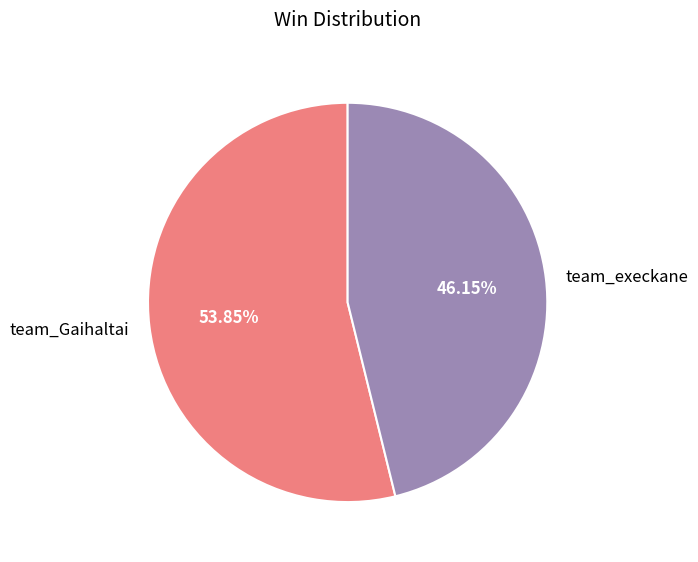

To the nearest percent, what portion does team_execkane represent?

46%